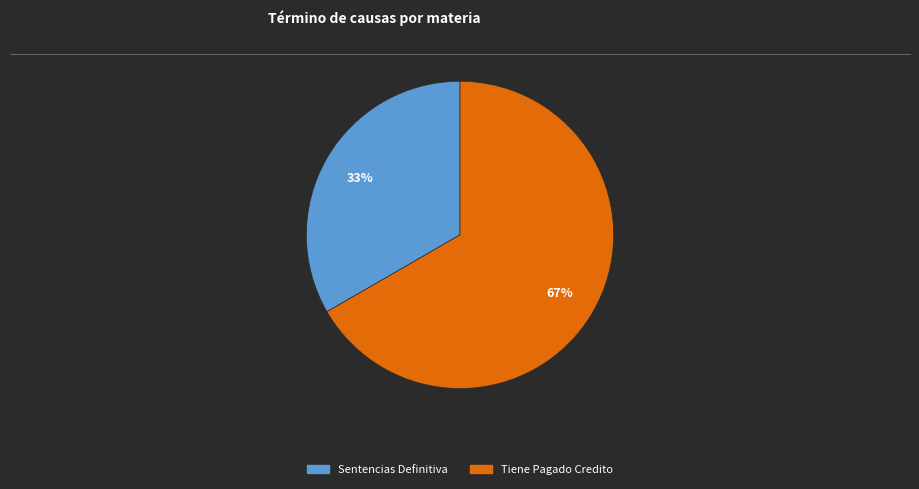

How many slices are in this pie chart?

2